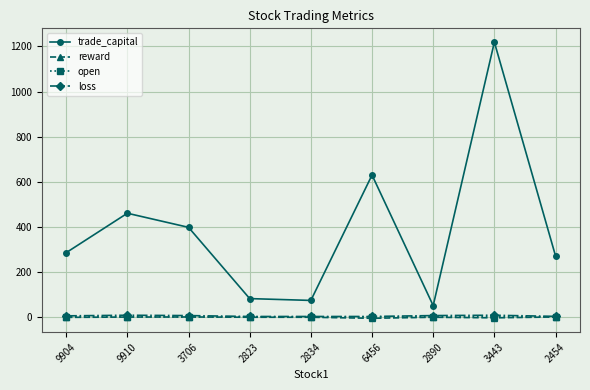

How many interior local valleys does the trade_capital series have?

2